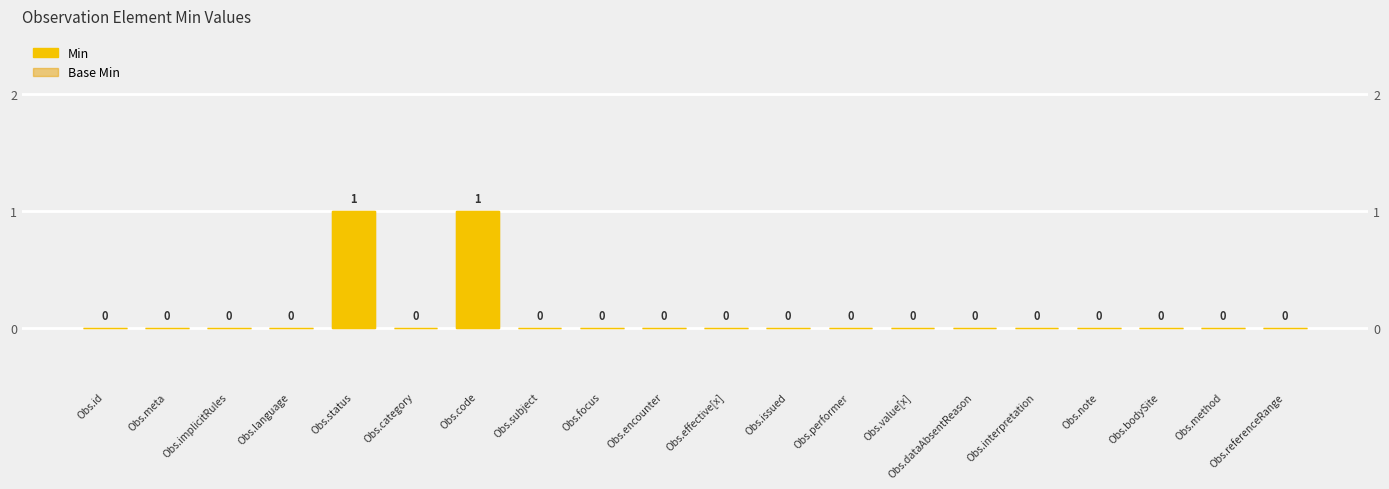

At which category does the chart reach its minimum across all series?

Obs.id